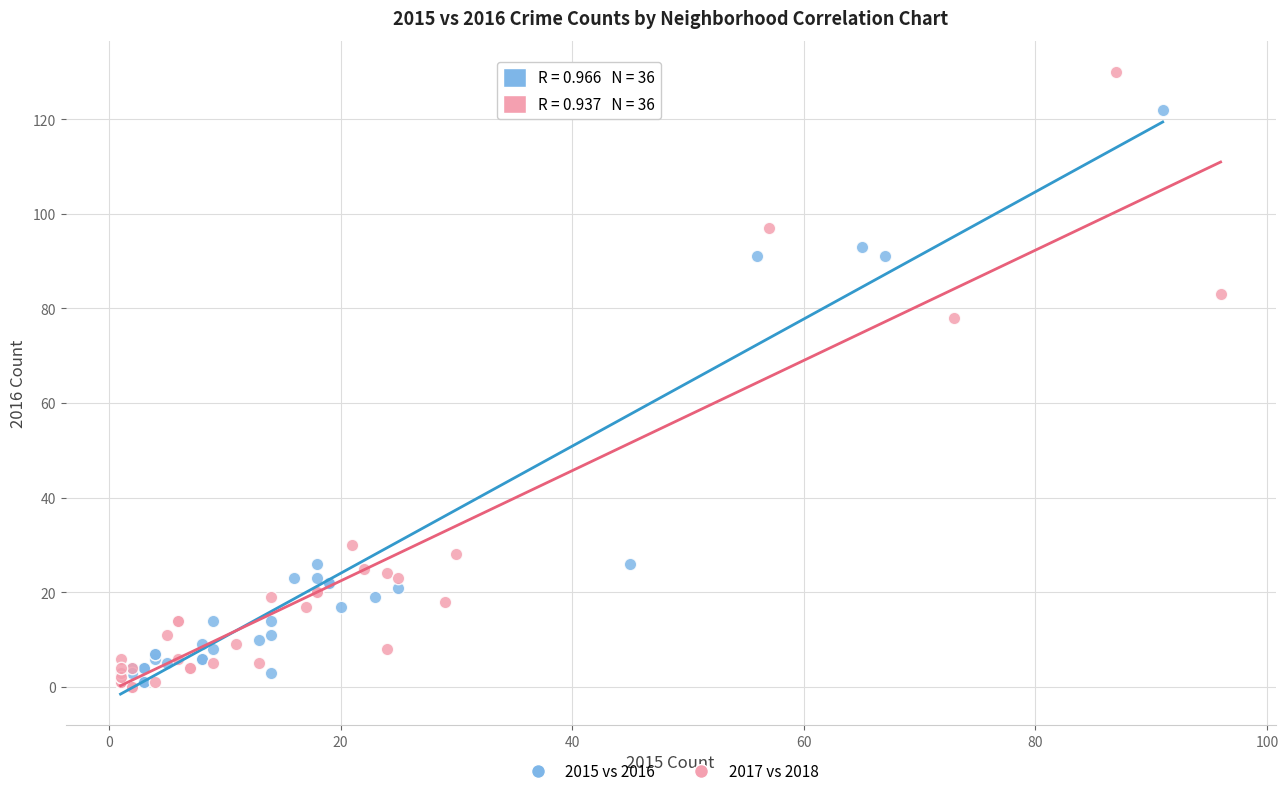

Which series contains the highest Y value?

2017 vs 2018